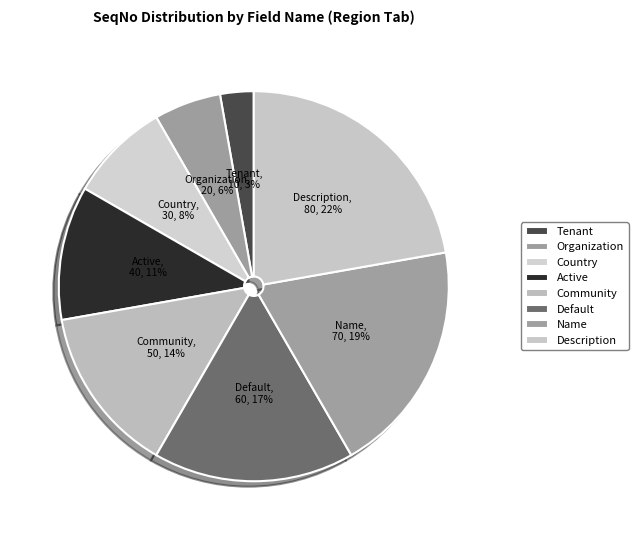

Does Organization account for over 50% of the chart?

No